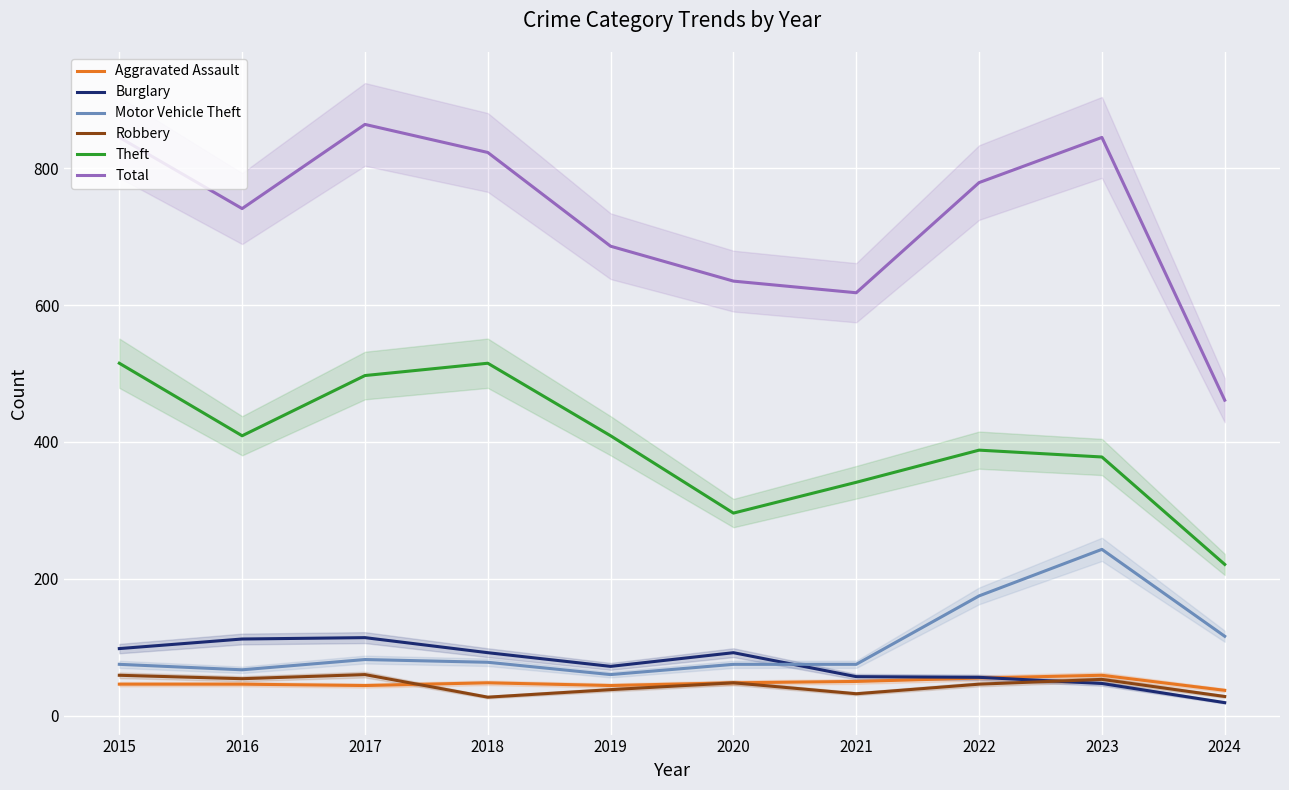

Reading left to right, list all the values displayed in this chart.

Aggravated Assault: 2015=46	2016=46	2017=44	2018=48	2019=44	2020=48	2021=50	2022=55	2023=59	2024=37
Burglary: 2015=98	2016=112	2017=114	2018=92	2019=72	2020=92	2021=57	2022=56	2023=47	2024=19
Motor Vehicle Theft: 2015=75	2016=67	2017=82	2018=78	2019=60	2020=75	2021=75	2022=175	2023=243	2024=116
Robbery: 2015=59	2016=54	2017=60	2018=27	2019=38	2020=48	2021=32	2022=46	2023=53	2024=28
Theft: 2015=515	2016=409	2017=497	2018=515	2019=409	2020=296	2021=341	2022=388	2023=378	2024=221
Total: 2015=845	2016=741	2017=864	2018=823	2019=686	2020=635	2021=618	2022=779	2023=845	2024=461